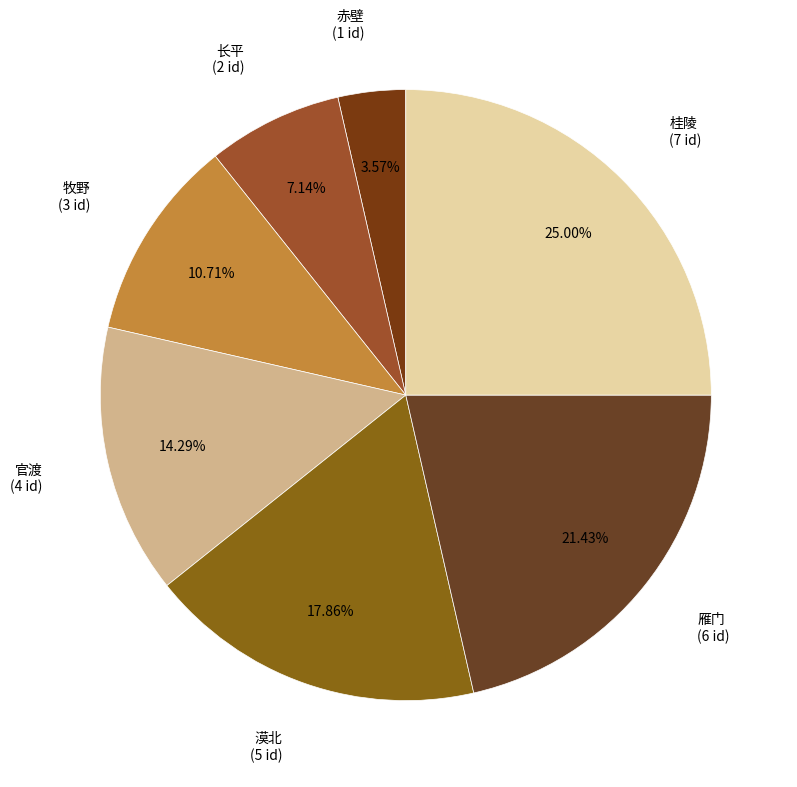

To the nearest percent, what percentage of the pie is 官渡?

14%